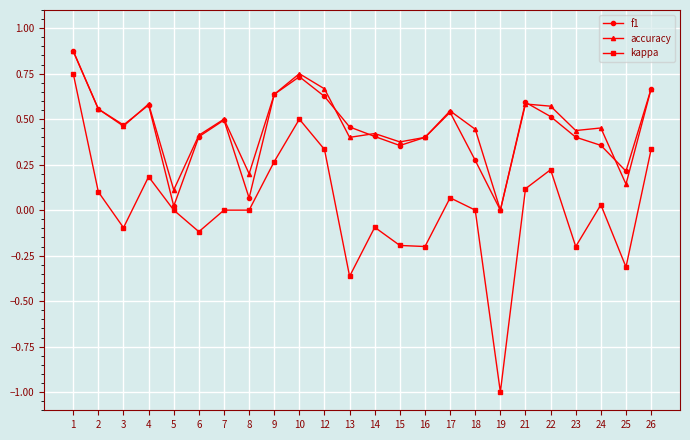

What is the smallest value displayed?

-1.0